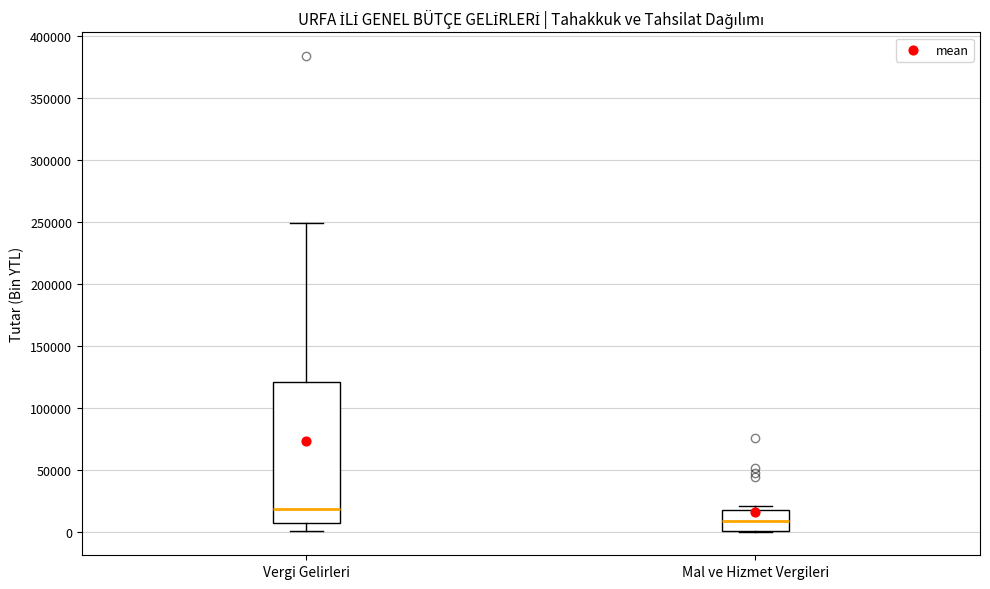

Where is the upper edge of the box for Vergi Gelirleri on the y-axis? The values are not printed on the chart, so give them approximately, as read against the axis.

120000